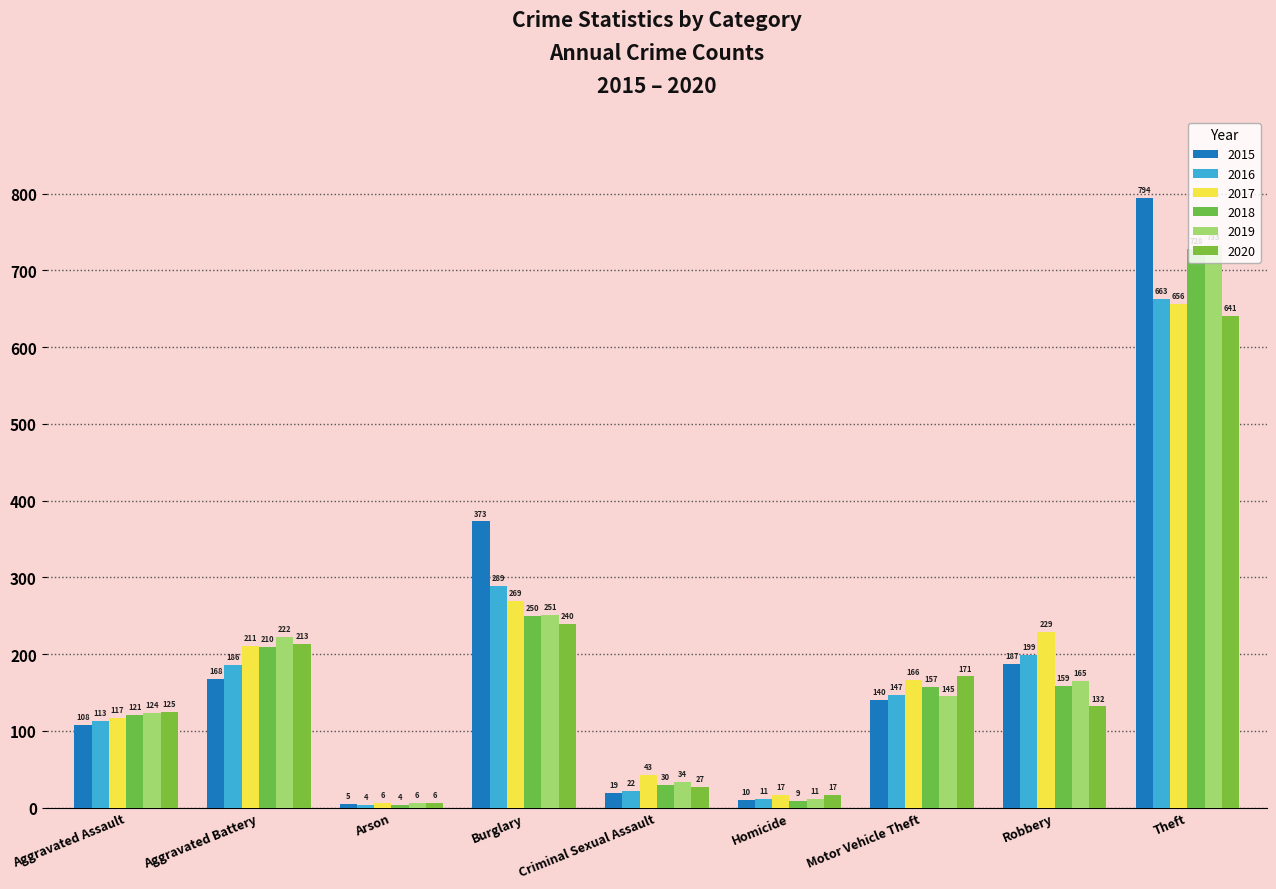

Which series has the largest range (max minus min)?

2015